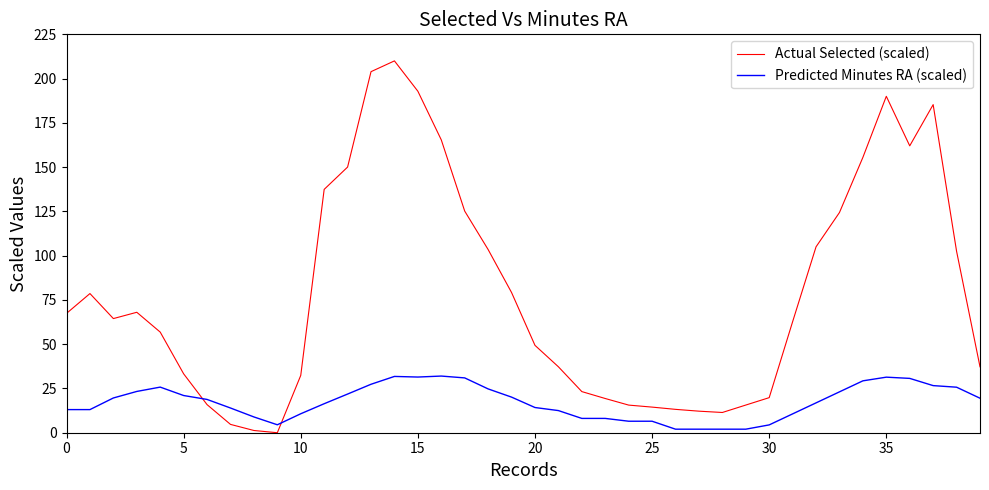

Does the chart display data point markers on the line(s)?

No